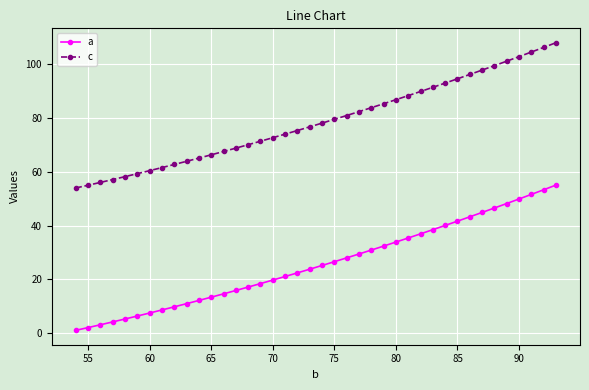

What is the sum of all c values?

3148.9